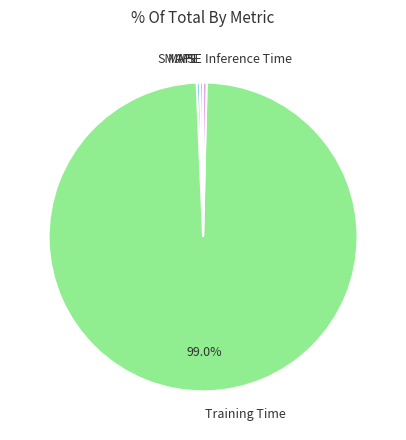

To the nearest percent, what is the difference between the Training Time and SMAPE slice percentages?

99%